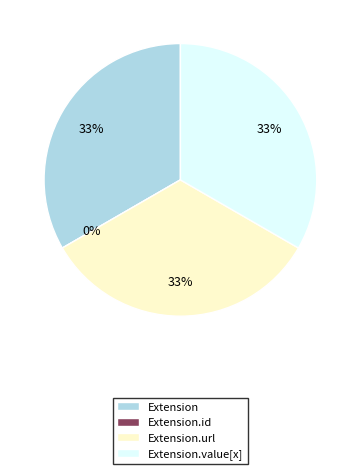

How many slices are in this pie chart?

4